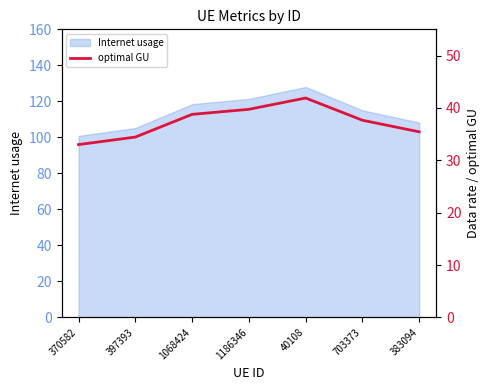

True or false: there are more than 1 points higher than both neighbors.

False